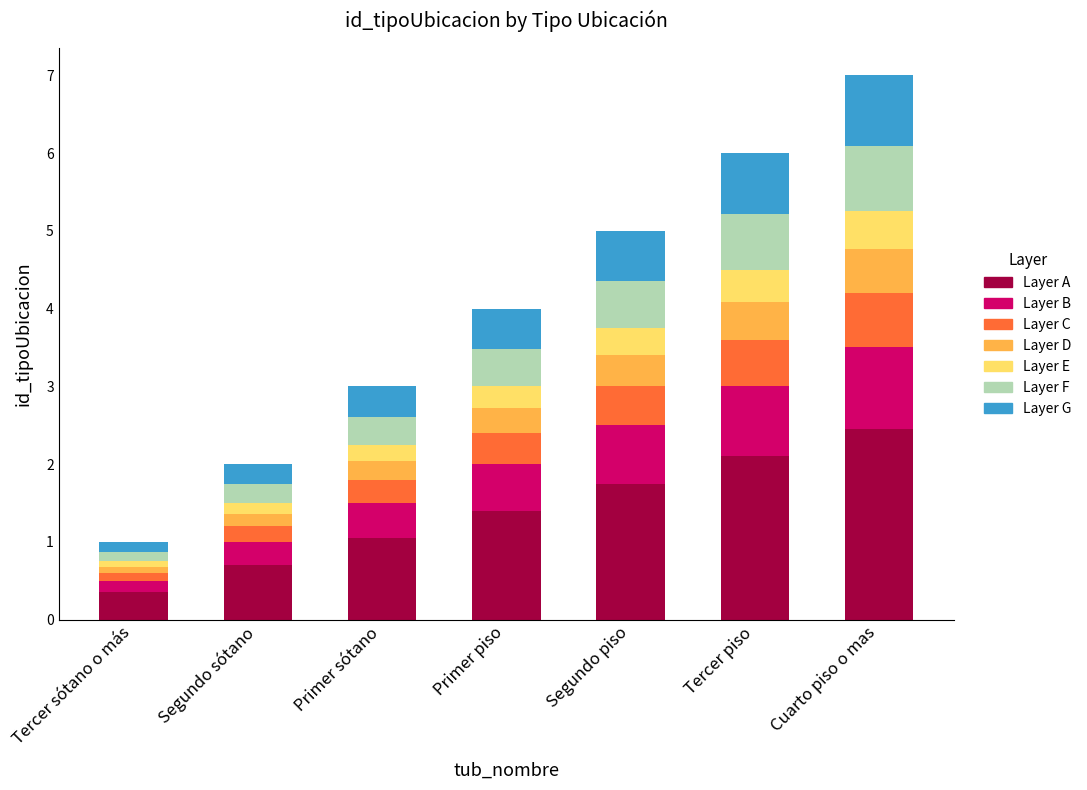

What is the total value across all series at Segundo piso?

5.0